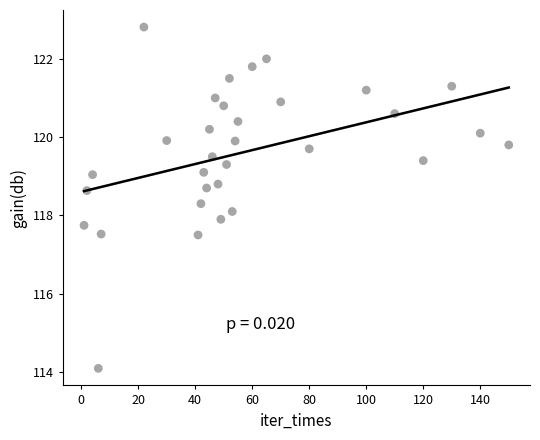

What is the range of X values (max minus min)?

149.0